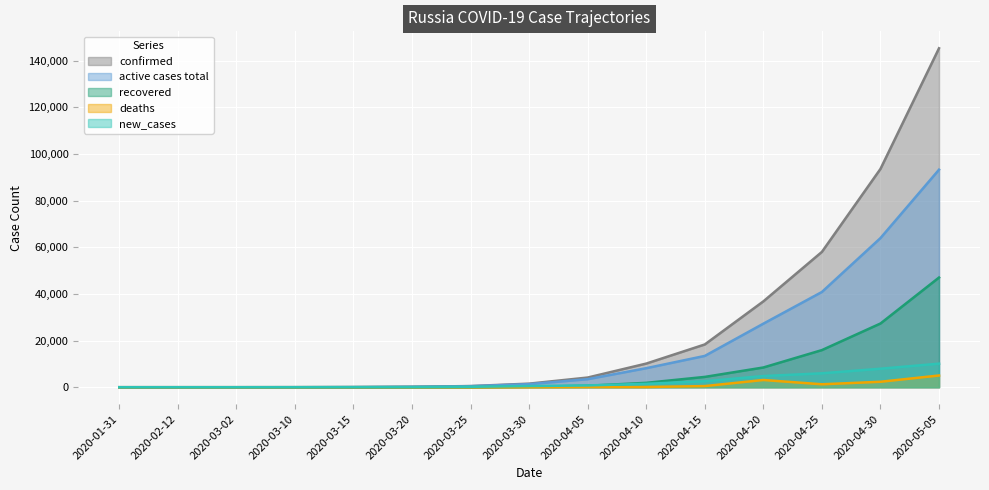

True or false: deaths and confirmed cross at least once.

False